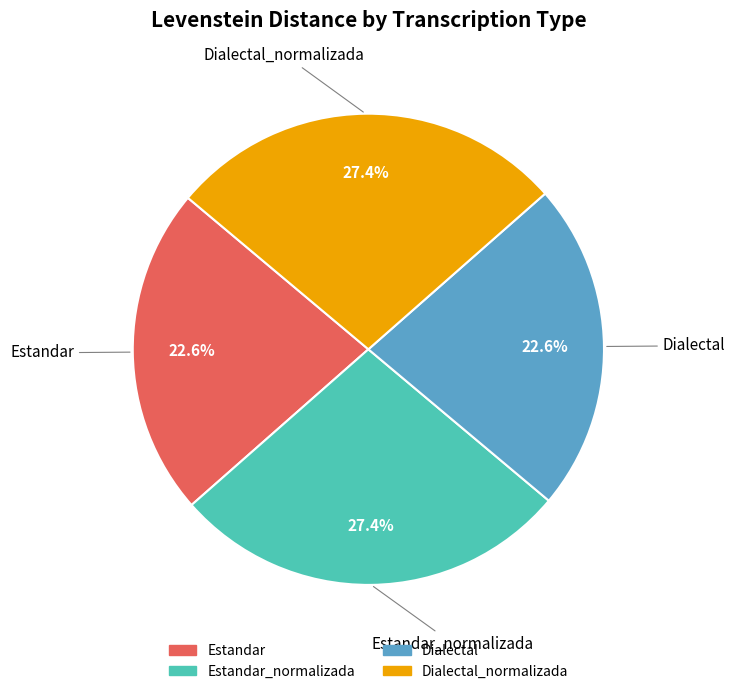

Is there a majority slice in this chart?

No